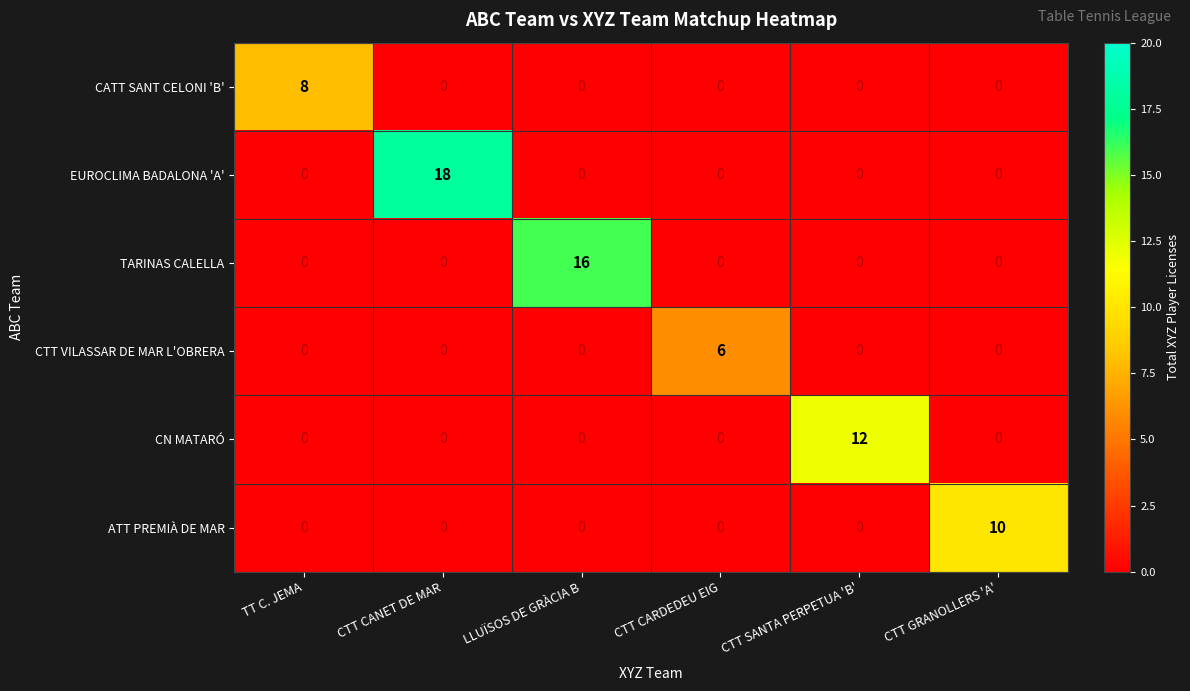

Rank the series by their average value, from highest to lowest.

EUROCLIMA BADALONA 'A', TARINAS CALELLA, CN MATARÓ, ATT PREMIÀ DE MAR, CATT SANT CELONI 'B', CTT VILASSAR DE MAR L'OBRERA